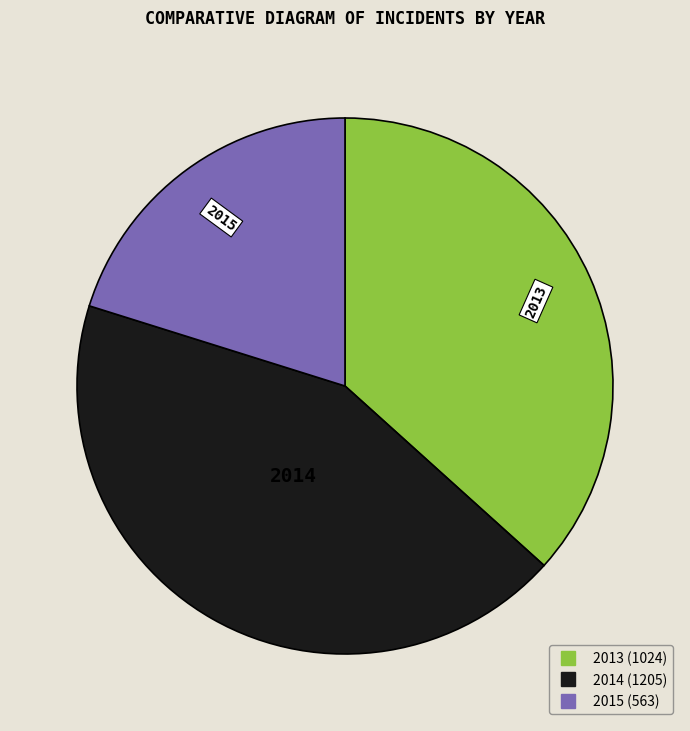

What is the largest slice in the pie chart?

2014